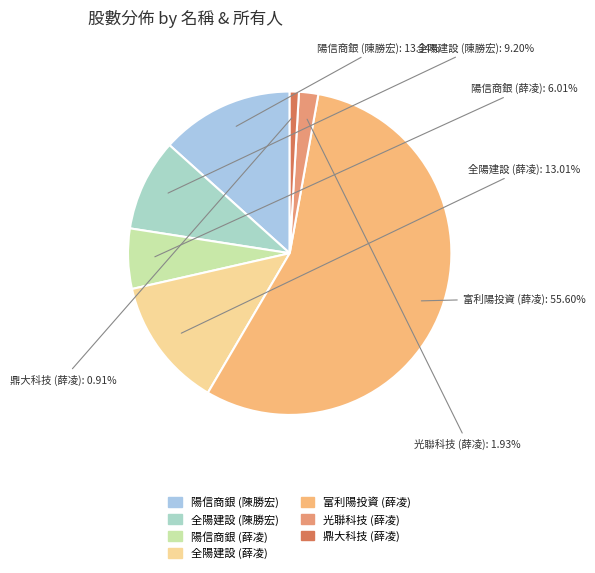

What is the ratio of the value at 光聯科技 (薛凌) to the value at 陽信商銀 (薛凌)?

0.3